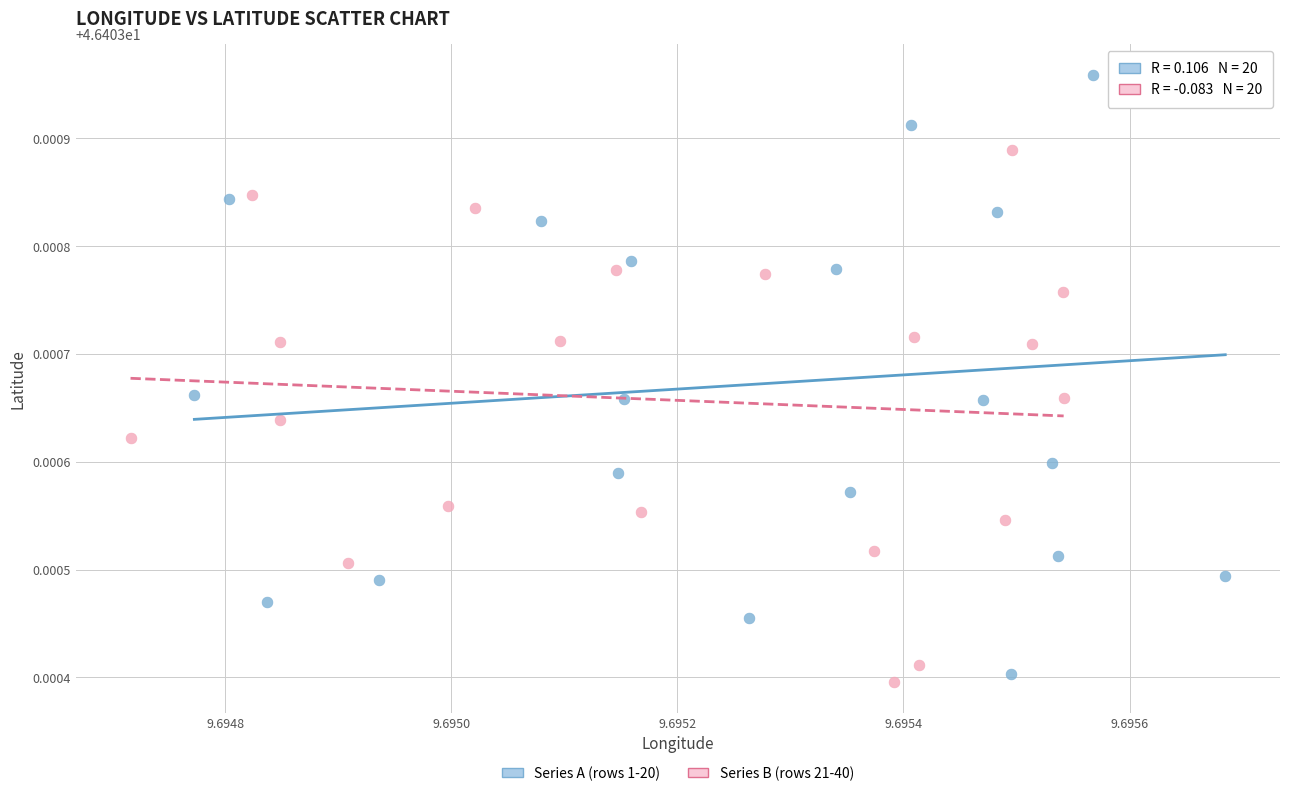

Which series reaches the maximum Y coordinate?

Series A (rows 1-20)